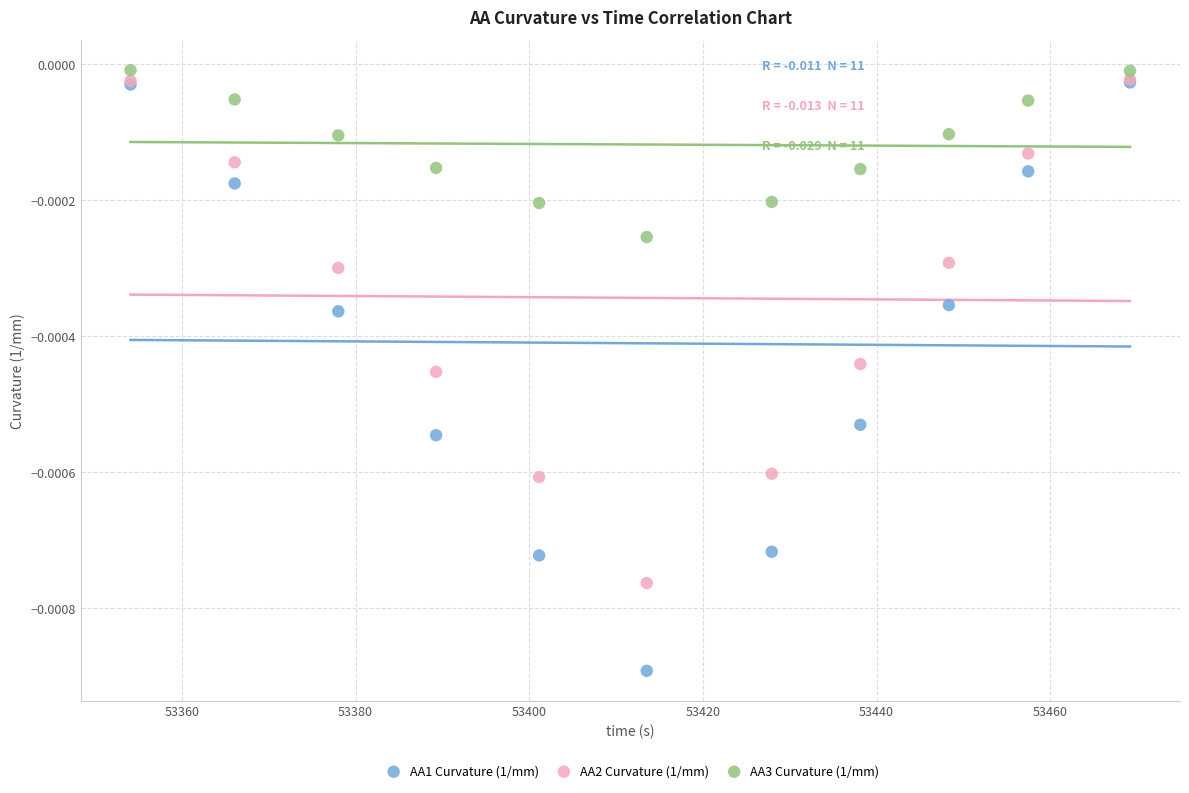

Which series reaches the minimum Y coordinate?

AA1 Curvature (1/mm)